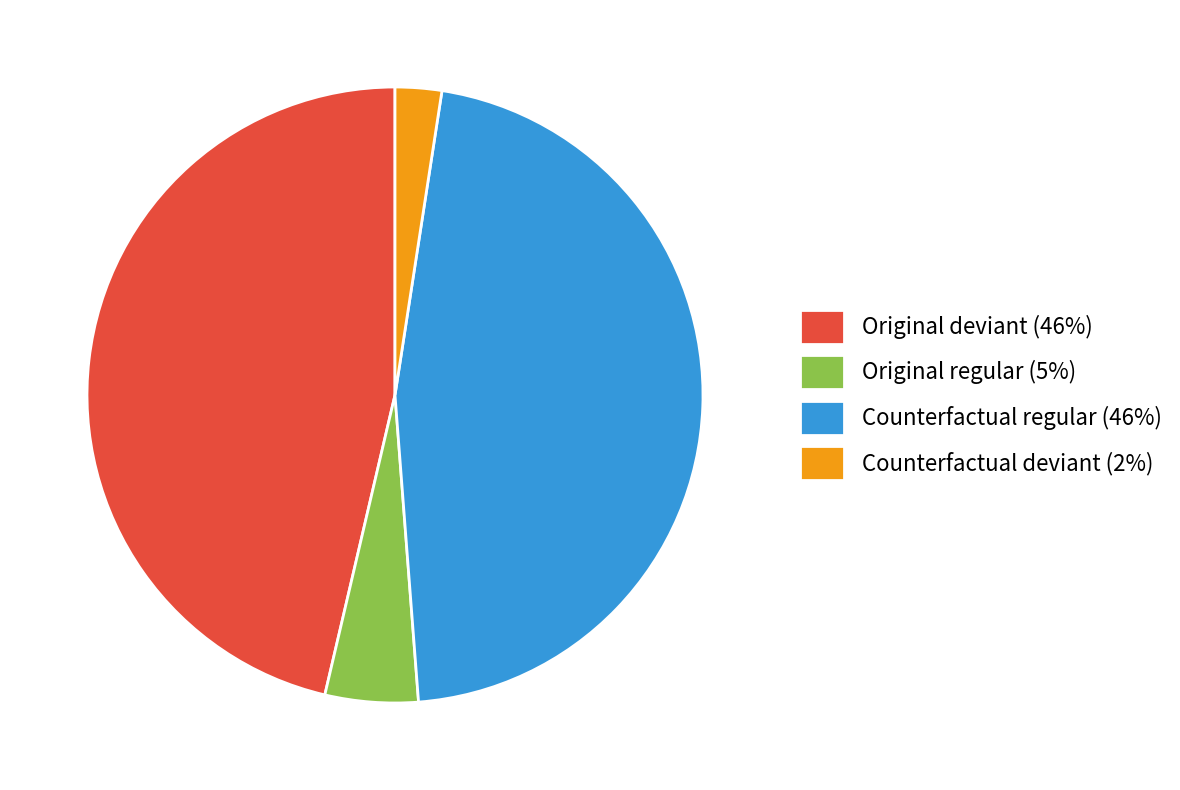

The Original deviant (46%) slice represents 46% of the pie. True or false?

True